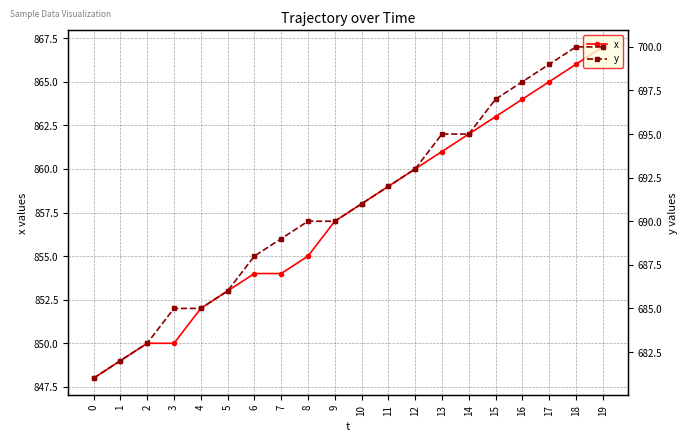

What are all the series names shown in the legend?

x, y